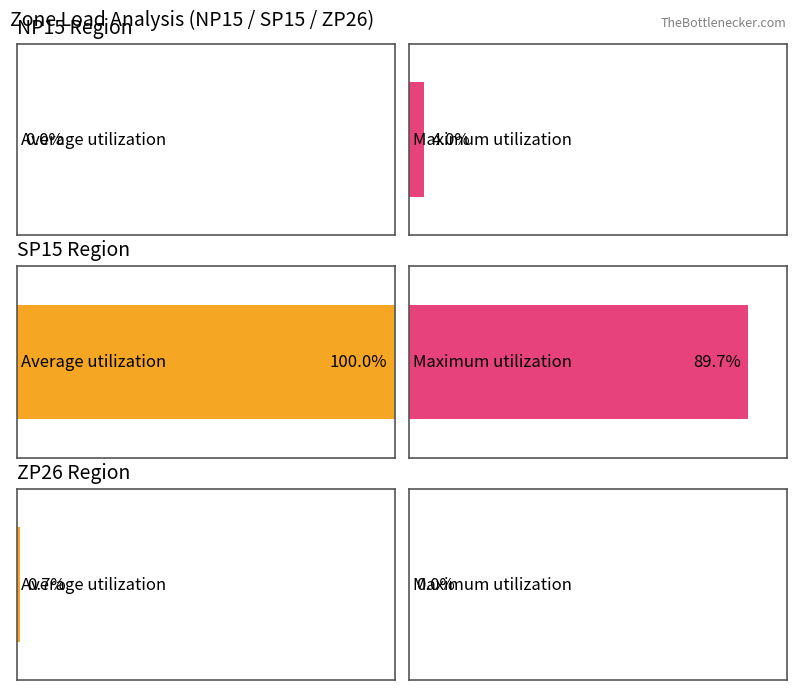

Are the bars grouped side by side (vs. stacked)?

Yes